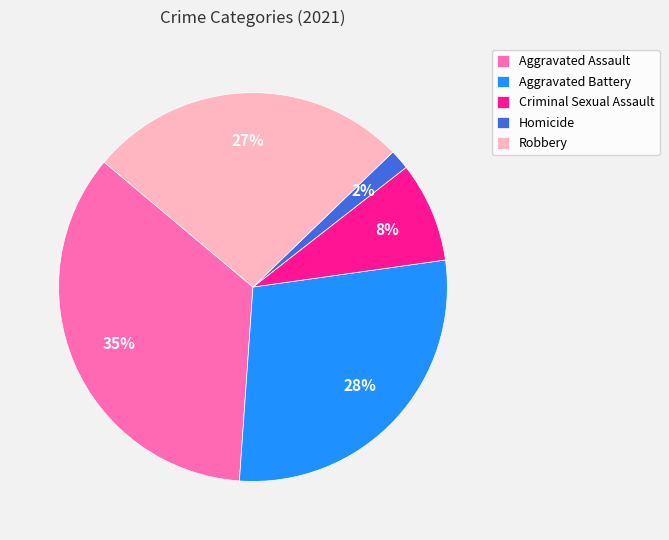

Do Homicide and Aggravated Battery together represent more than half of the pie?

No